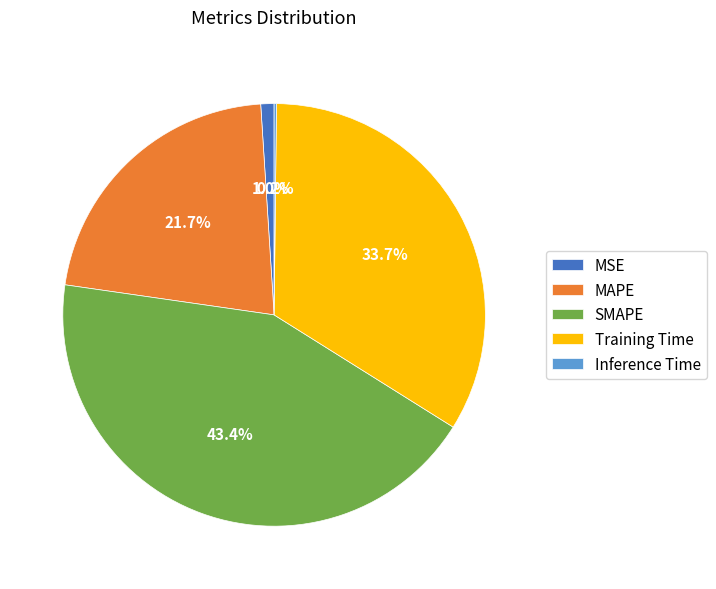

Does SMAPE represent more than half of the total?

No